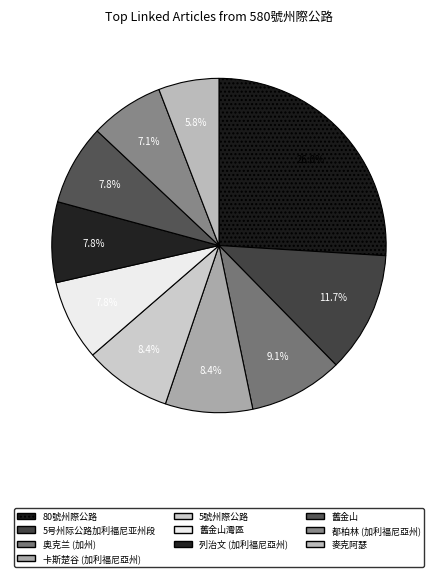

What is the smallest slice in the pie chart?

麥克阿瑟